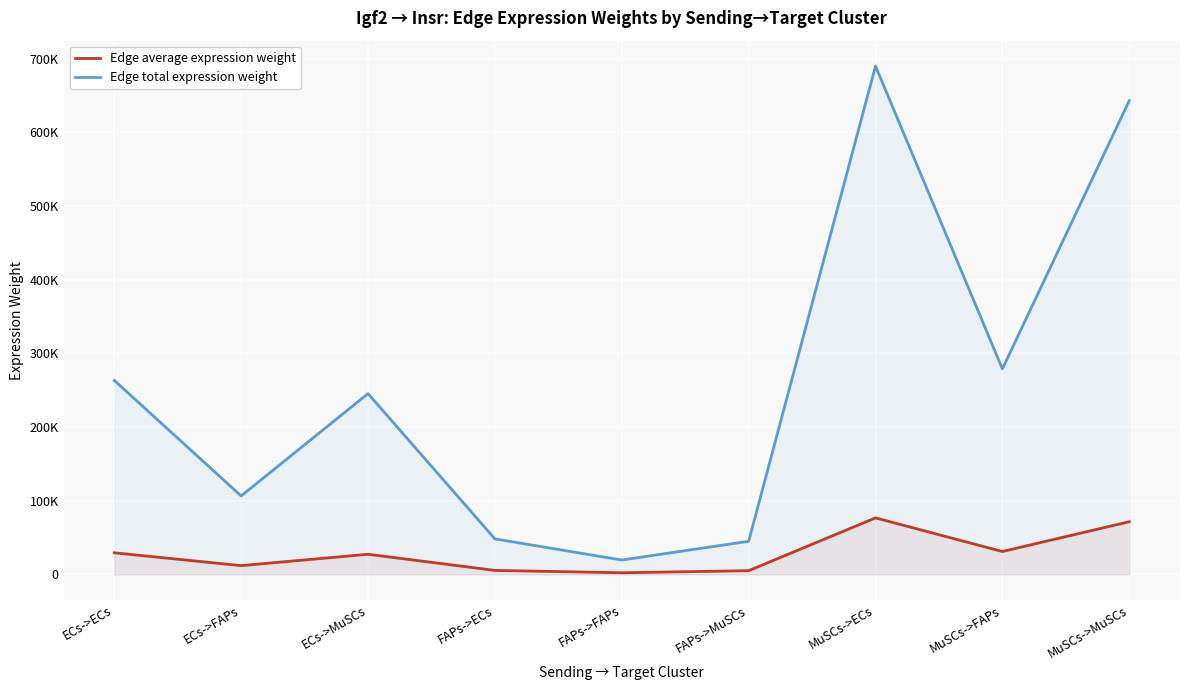

How many series are shown in this chart?

2